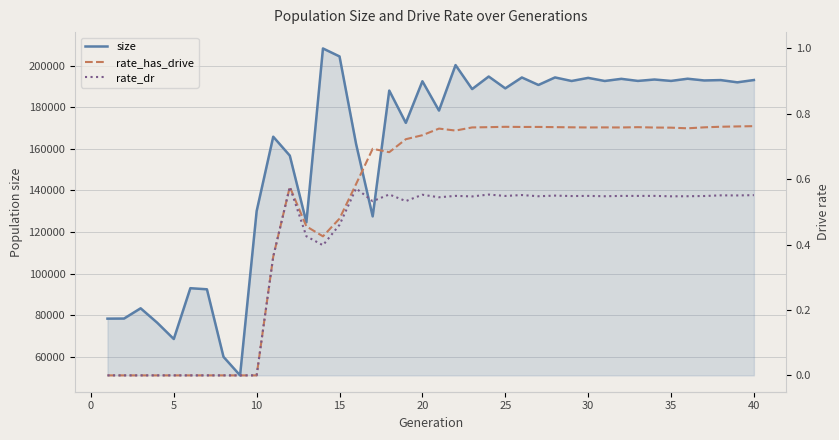

At how many categories does at least one series exceed 135286?

28